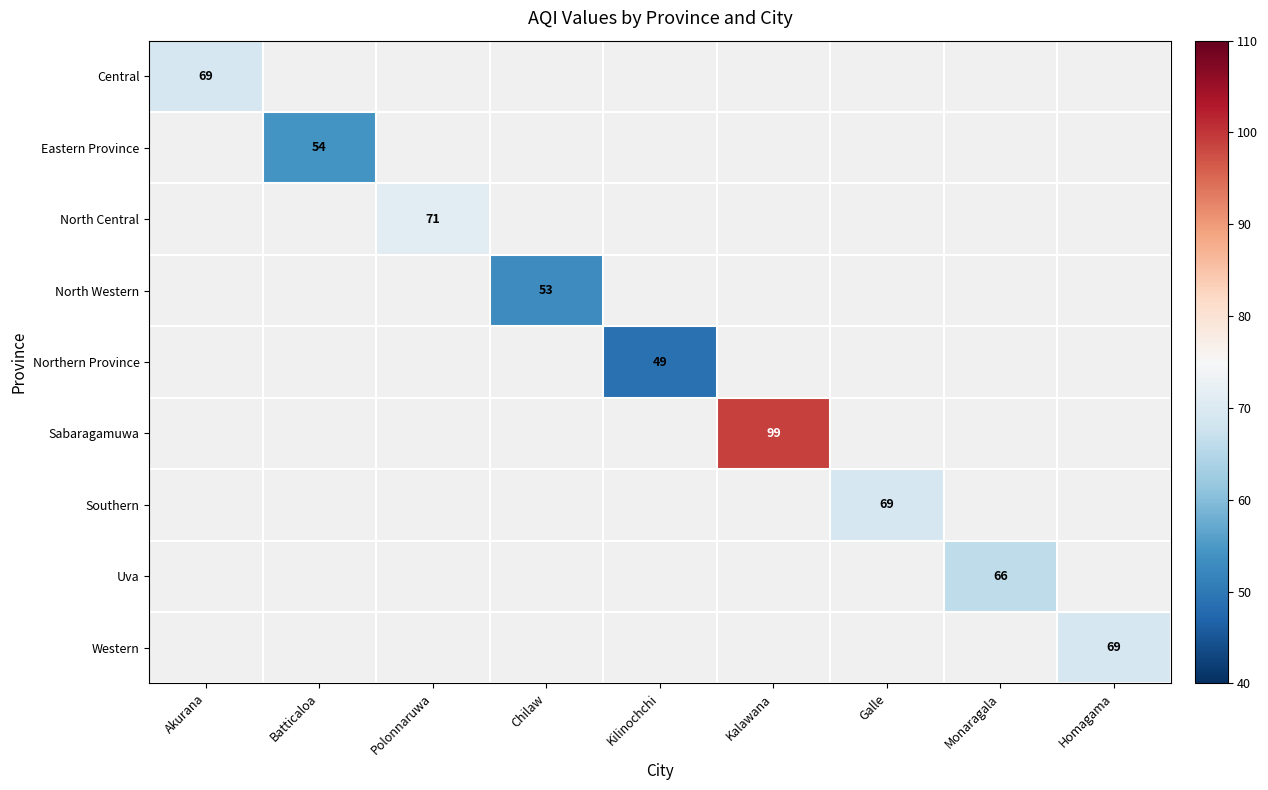

How many distinct data groups are displayed?

9